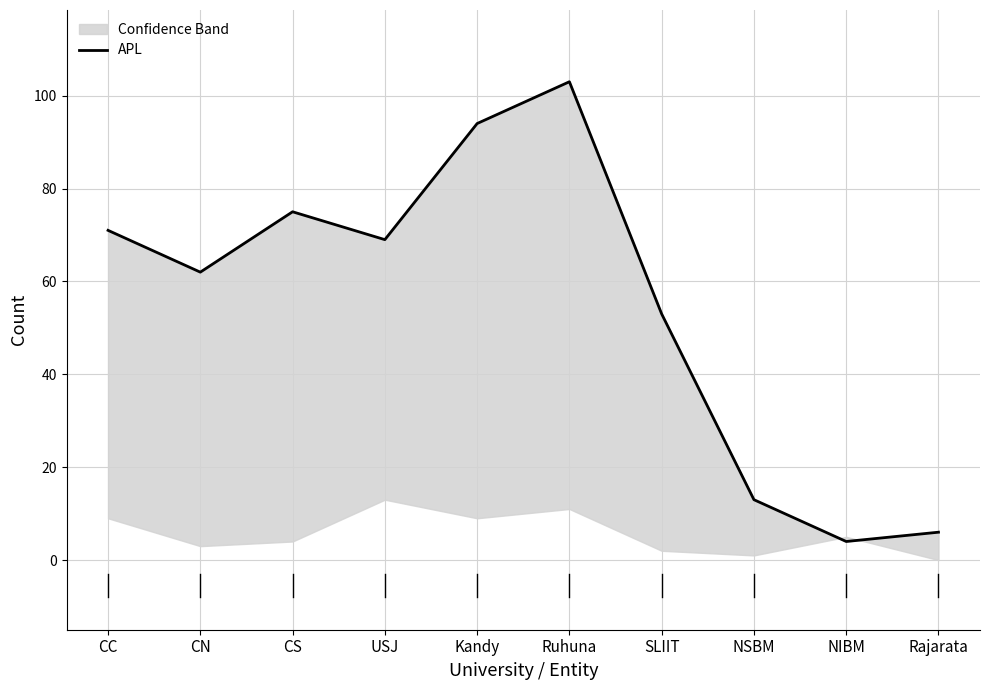

Read the value at NSBM.

13